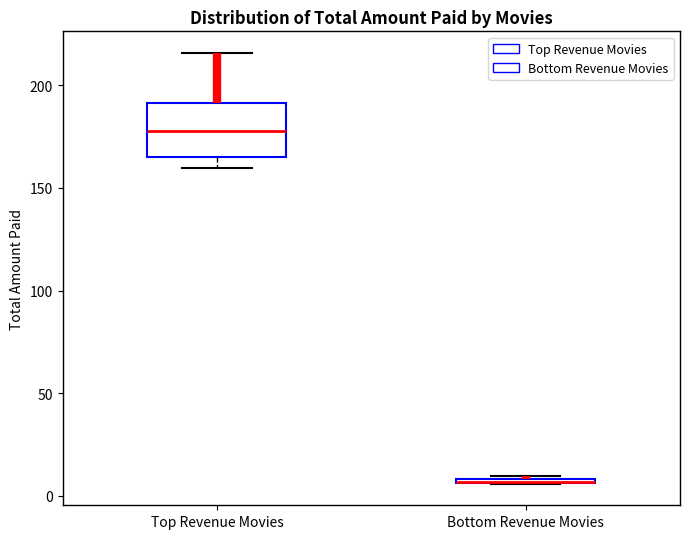

Which box is the tallest, from its lower edge to its upper edge?

Top Revenue Movies